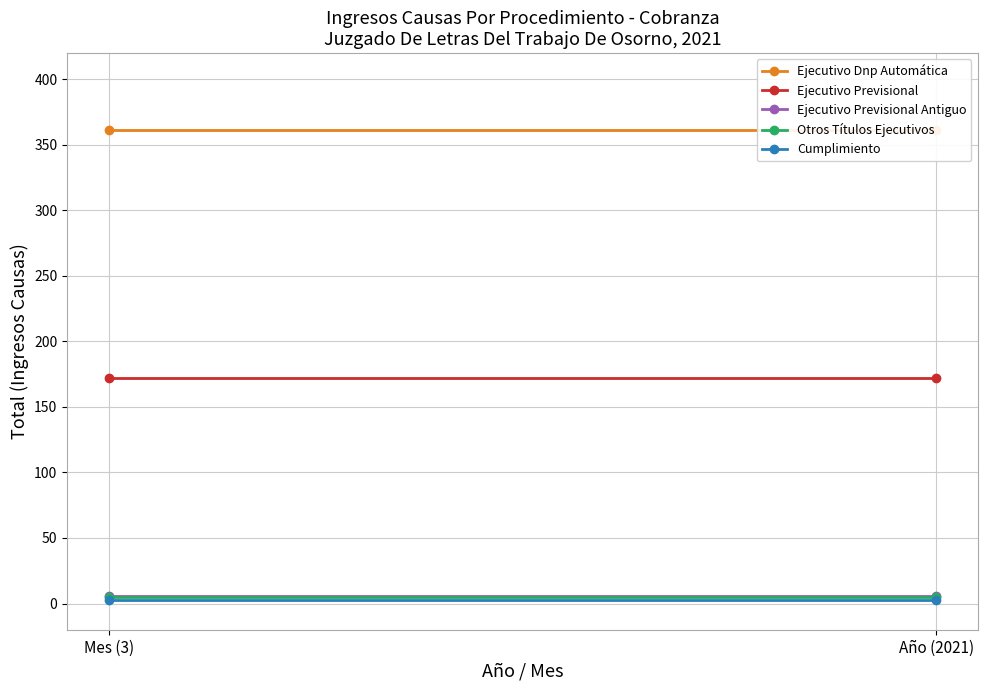

What is the sum of all Ejecutivo Previsional values?

344